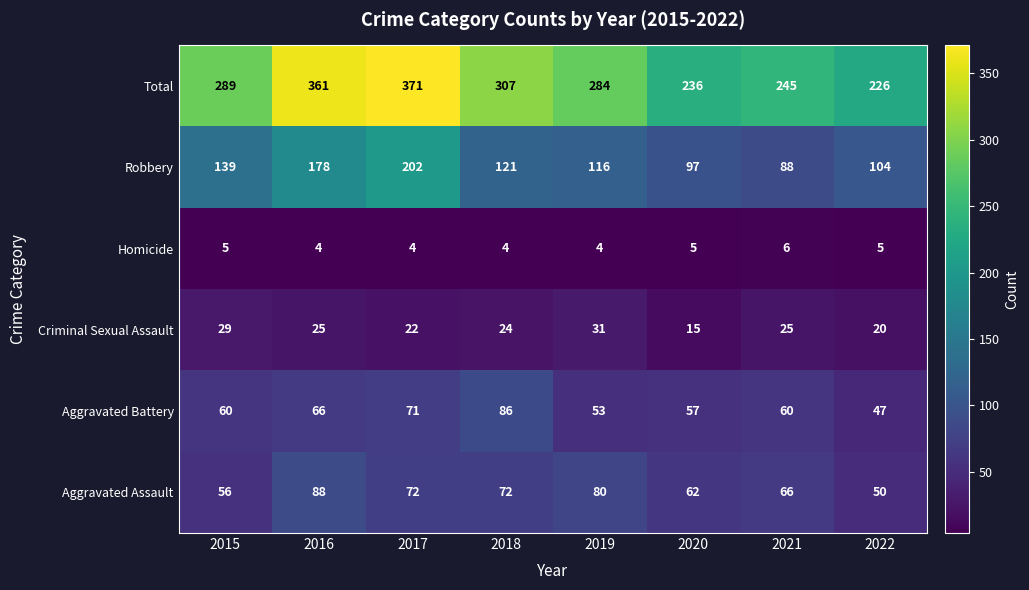

Where is Aggravated Battery nearest to the value 66?

2016